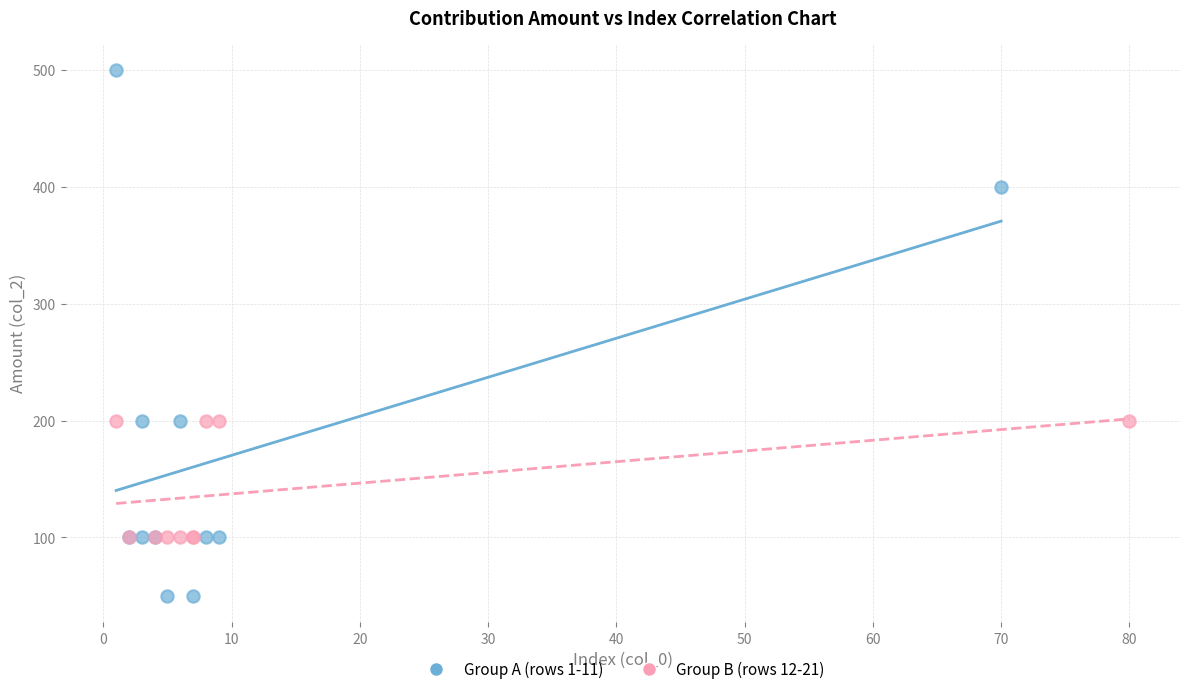

Which series reaches the minimum Y coordinate?

Group A (rows 1-11)